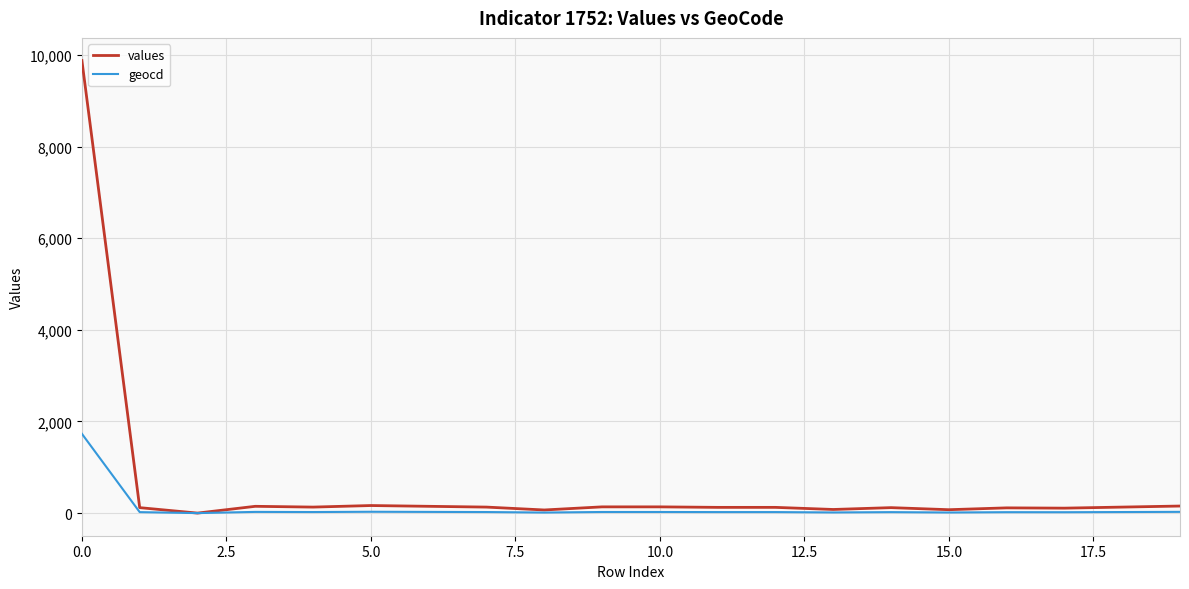

Which series has the widest spread of values?

values